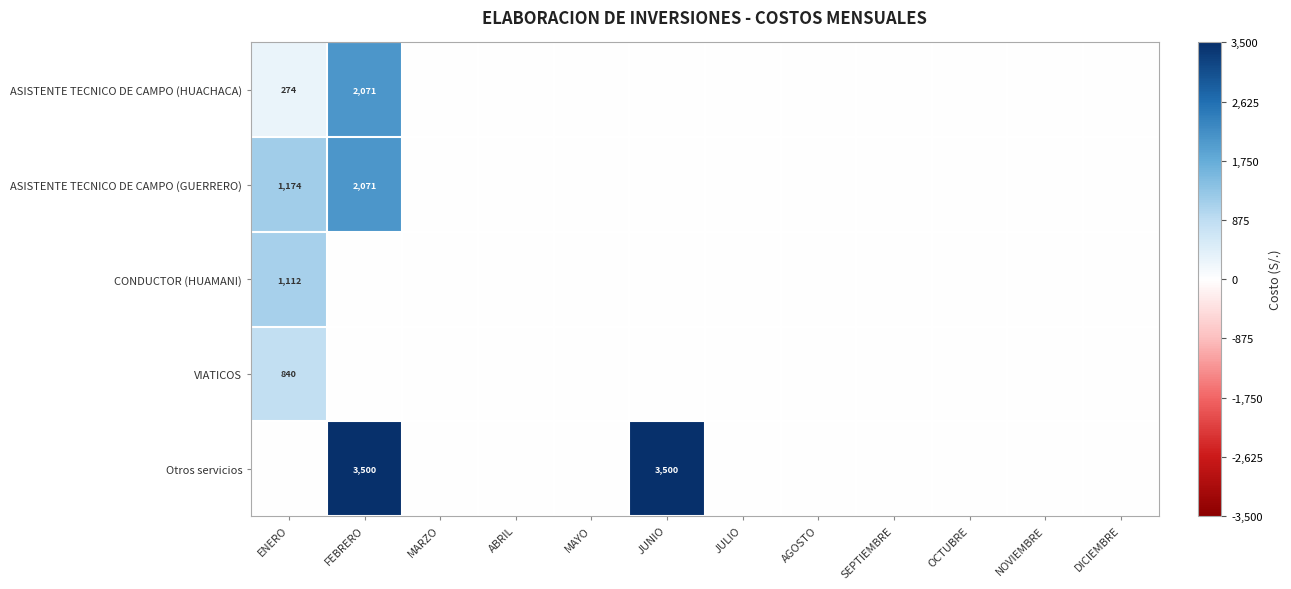

Between JULIO and NOVIEMBRE, which is larger?

JULIO